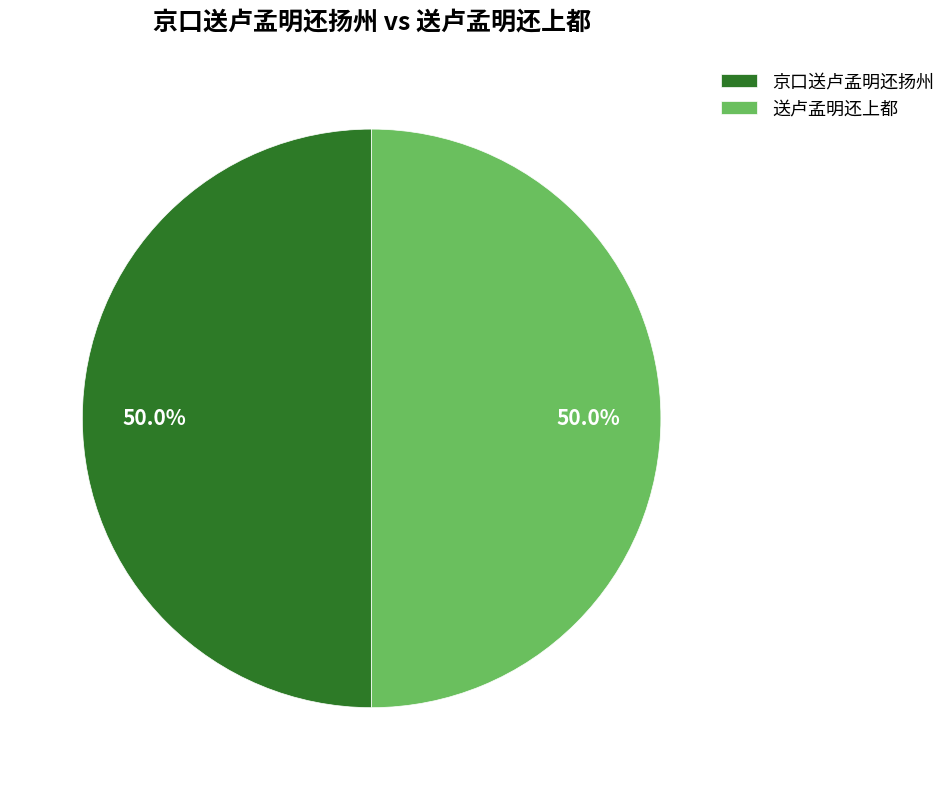

Count the number of slices in the pie.

2